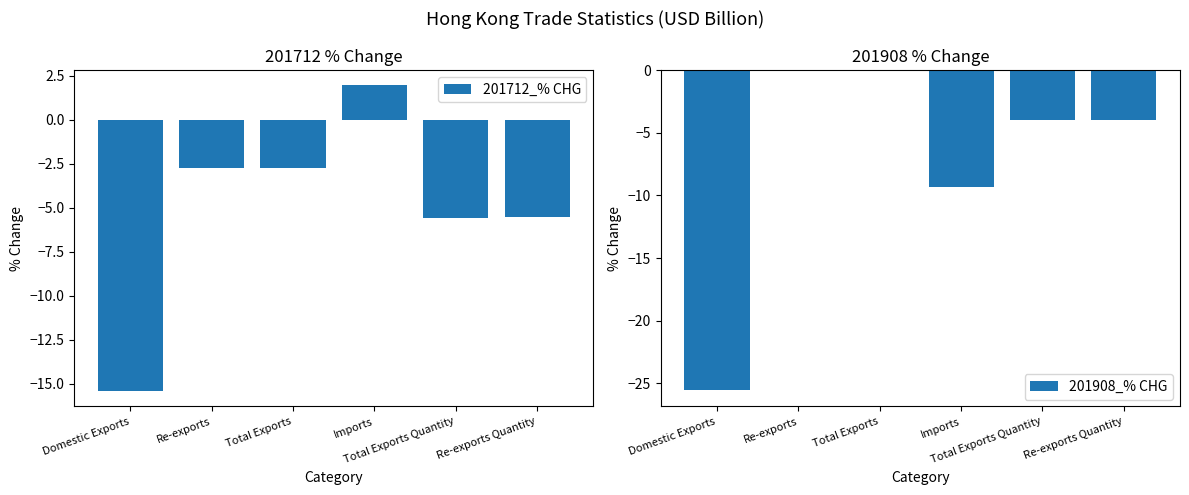

How many values in 201712_% CHG are above zero?

1